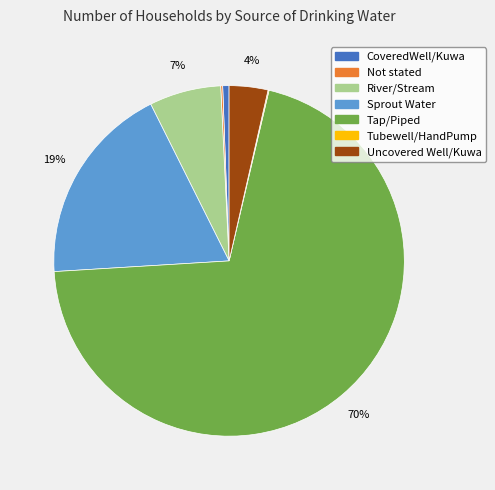

To the nearest percent, what is the average slice percentage?

14%